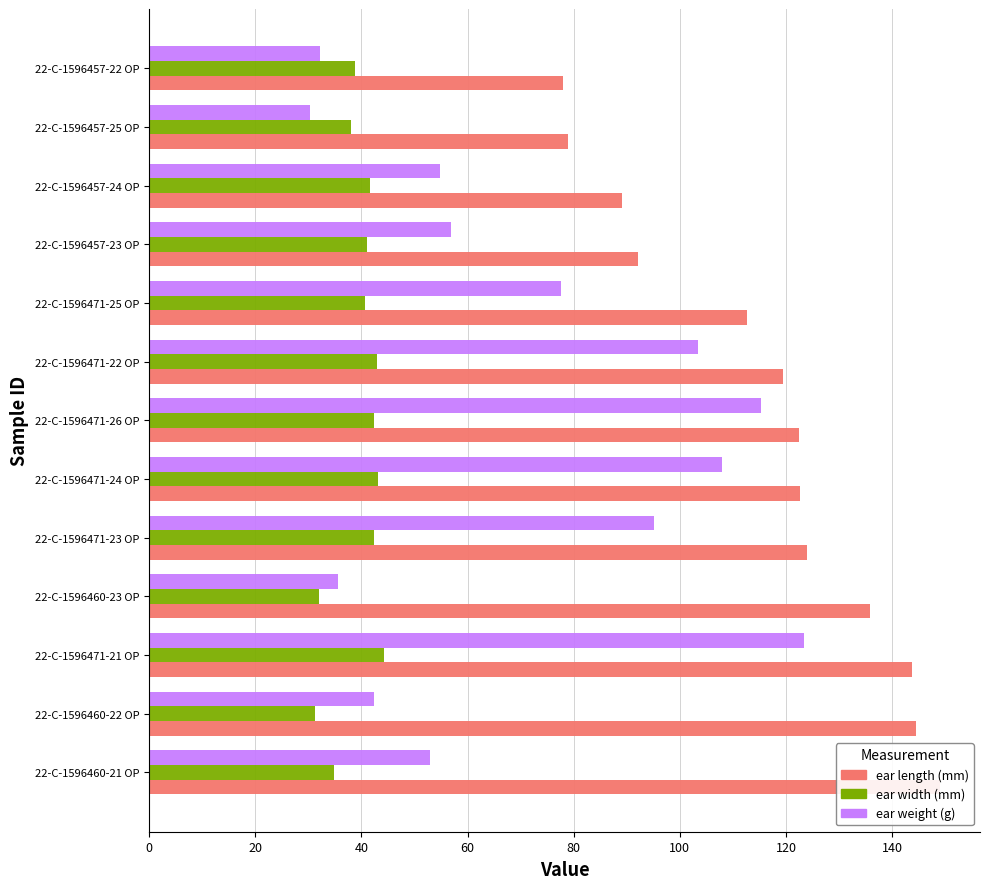

How many data points does each series have?

13